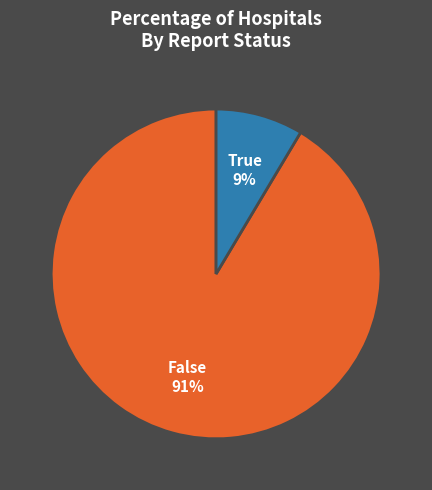

Count the number of slices in the pie.

2